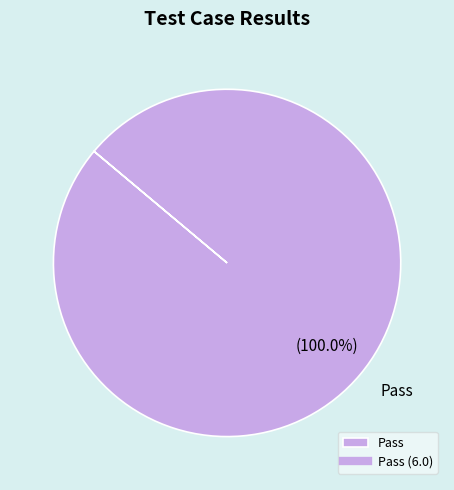

Rank the categories by value from lowest to highest.

Pass